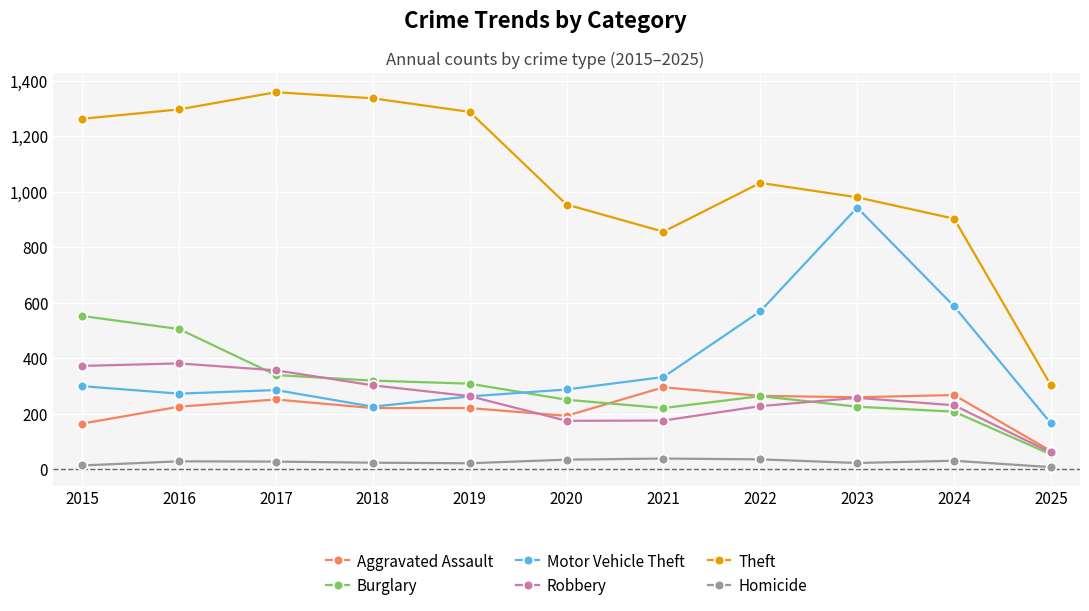

True or false: Theft and Burglary intersect in this chart.

False